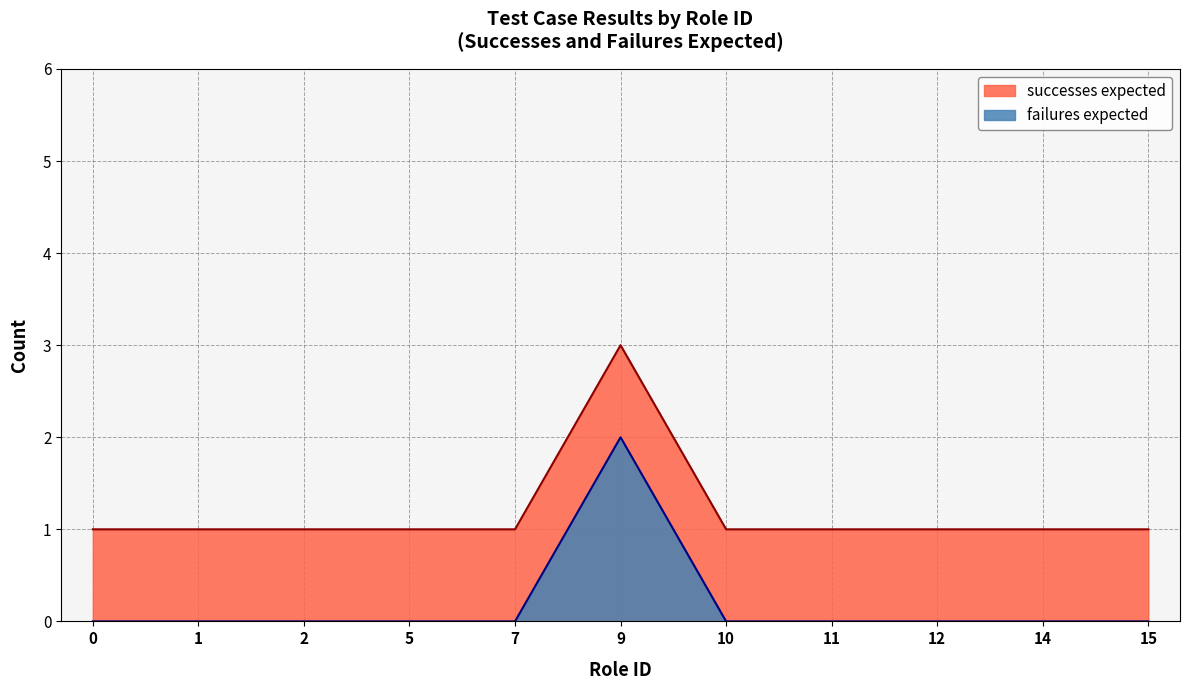

Which series has the largest range (max minus min)?

successes expected